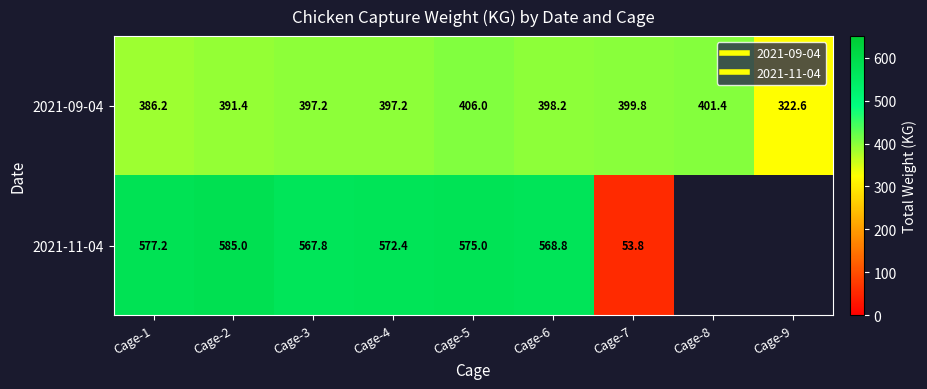

What is the minimum value for 2021-09-04?

322.6